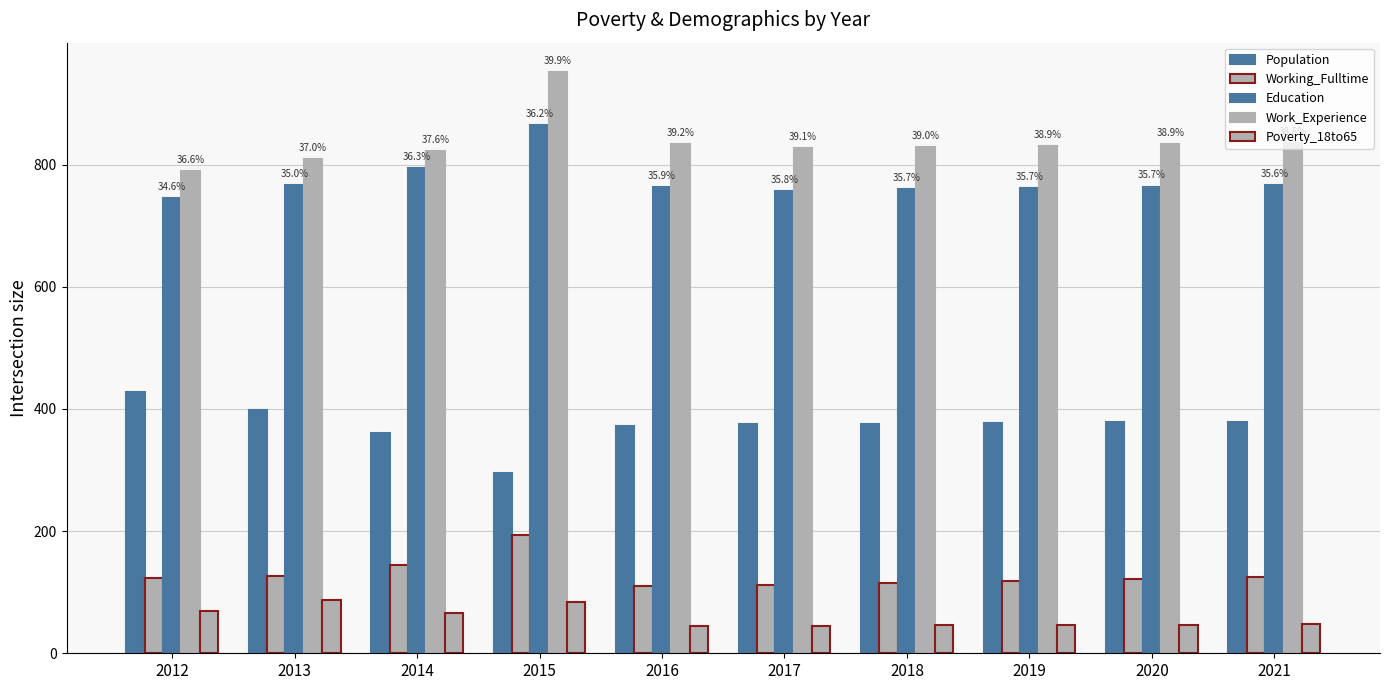

Which label corresponds to the largest value in the chart?

2015